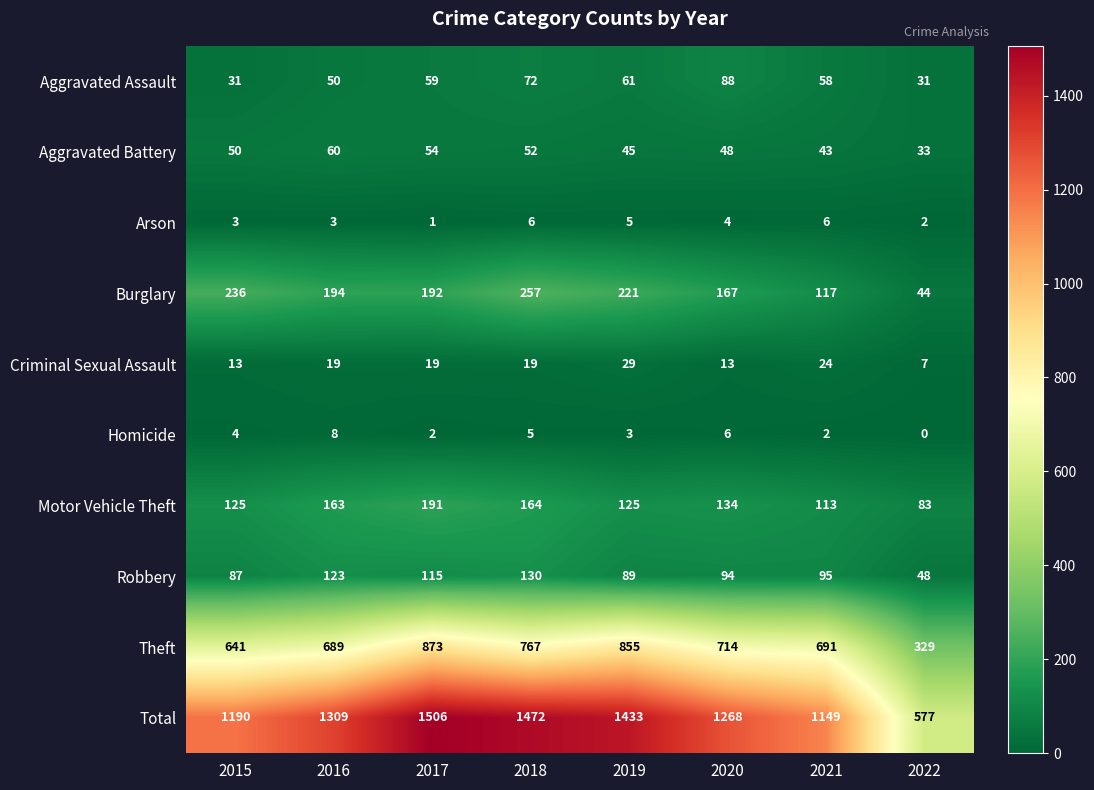

The value of Theft at 2018 is 767. True or false?

True